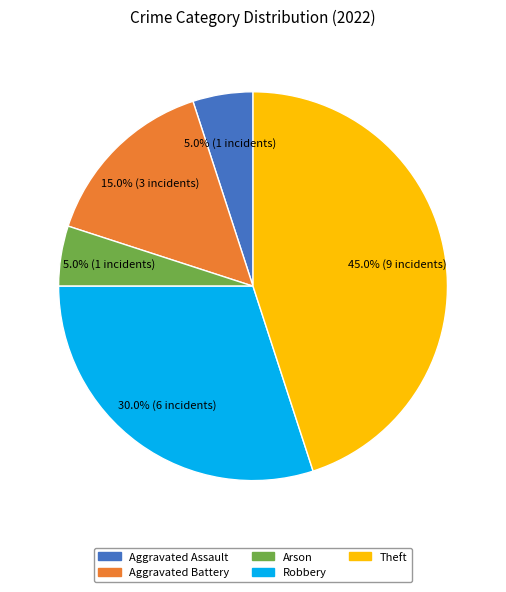

Is there any slice that represents more than half of the pie?

No